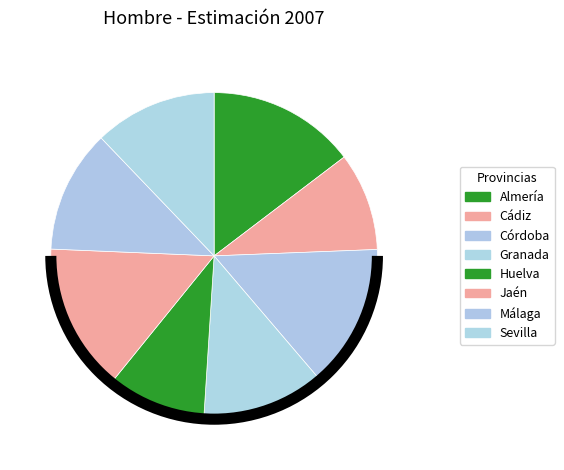

Rank the categories by value from lowest to highest.

Cádiz, Huelva, Sevilla, Málaga, Granada, Córdoba, Almería, Jaén